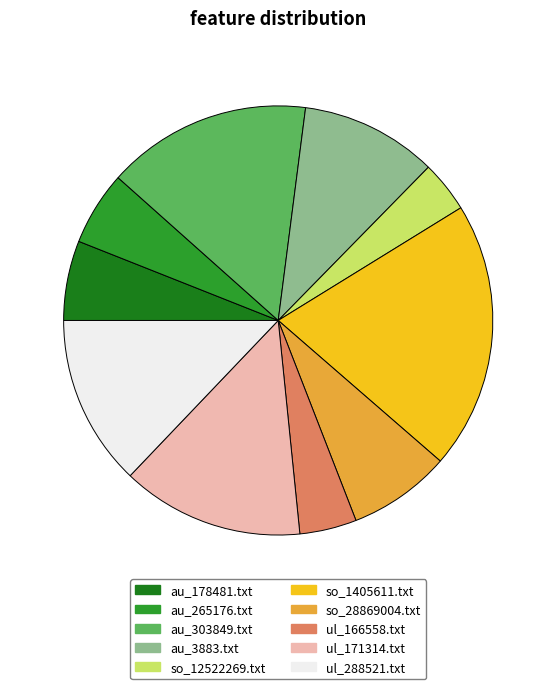

Which category has the biggest portion of the pie?

so_1405611.txt